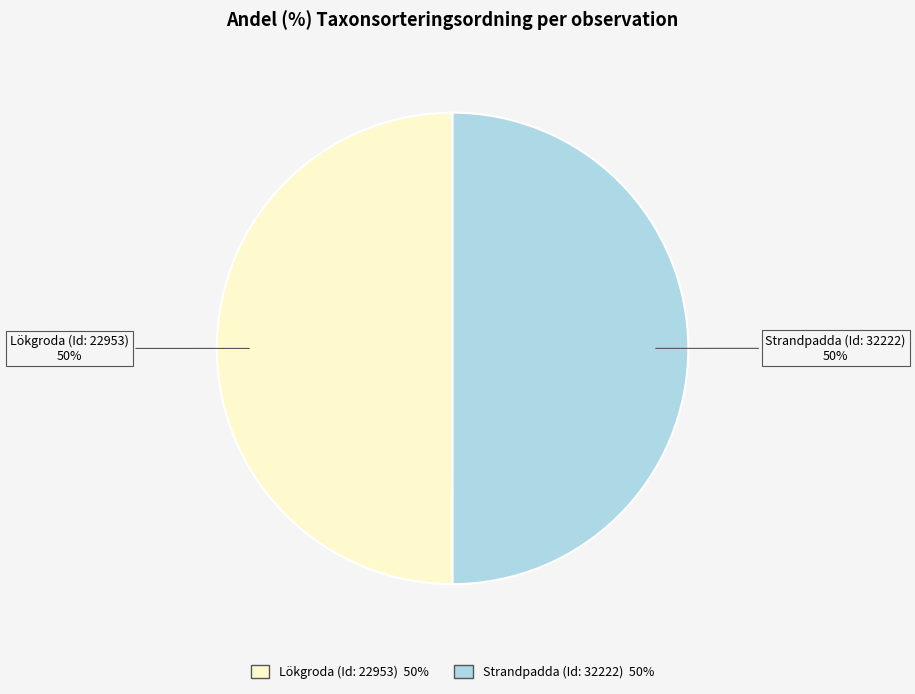

What is the ratio of the value at Lökgroda (Id: 22953) to the value at Strandpadda (Id: 32222)?

1.0